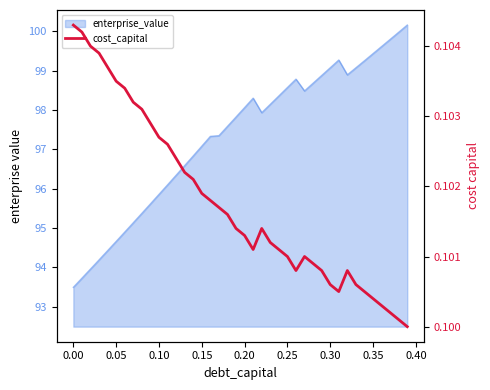

How many data points does each series have?

40